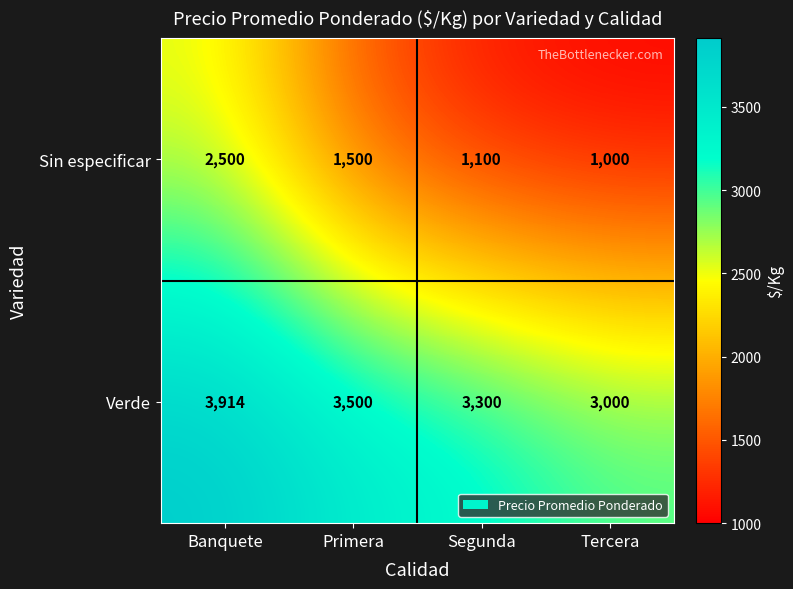

True or false: Sin especificar has a value of 420 at Tercera.

False